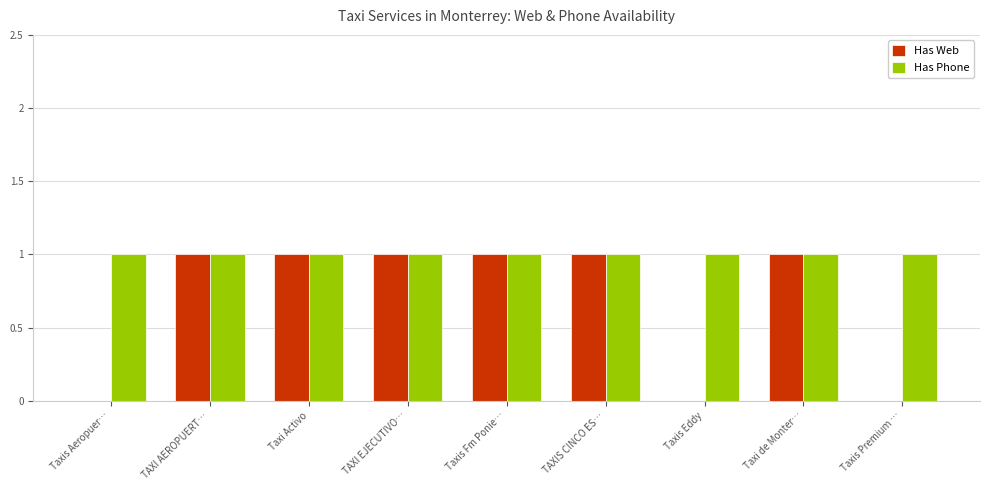

The value of Has Phone at Taxi Activo is 0. True or false?

False